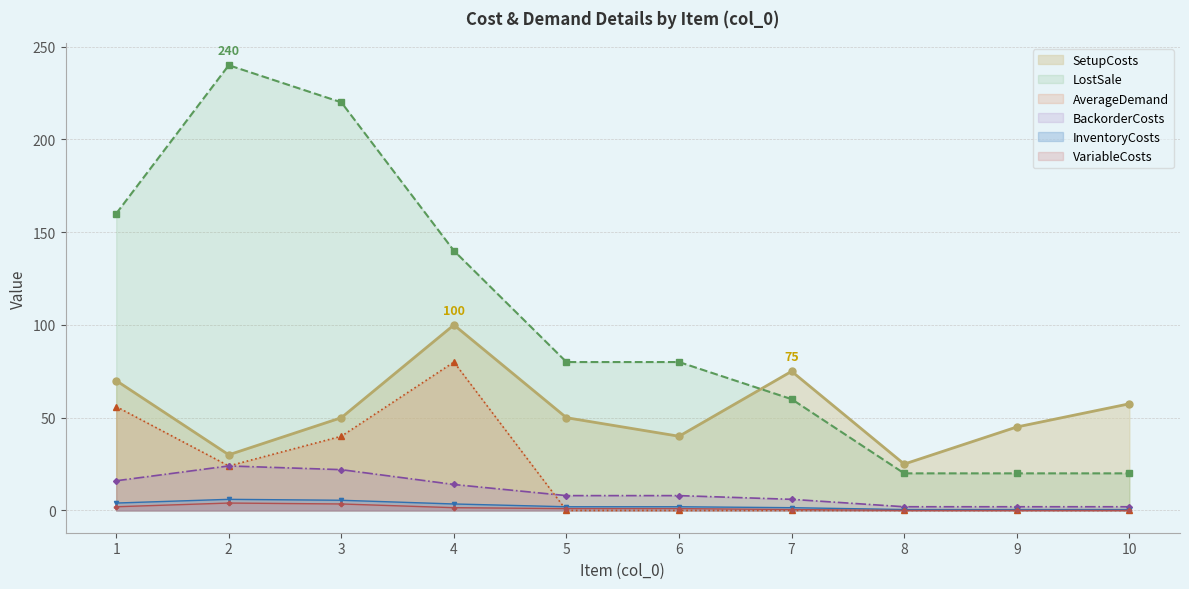

What is the maximum value shown in the chart?

240.0